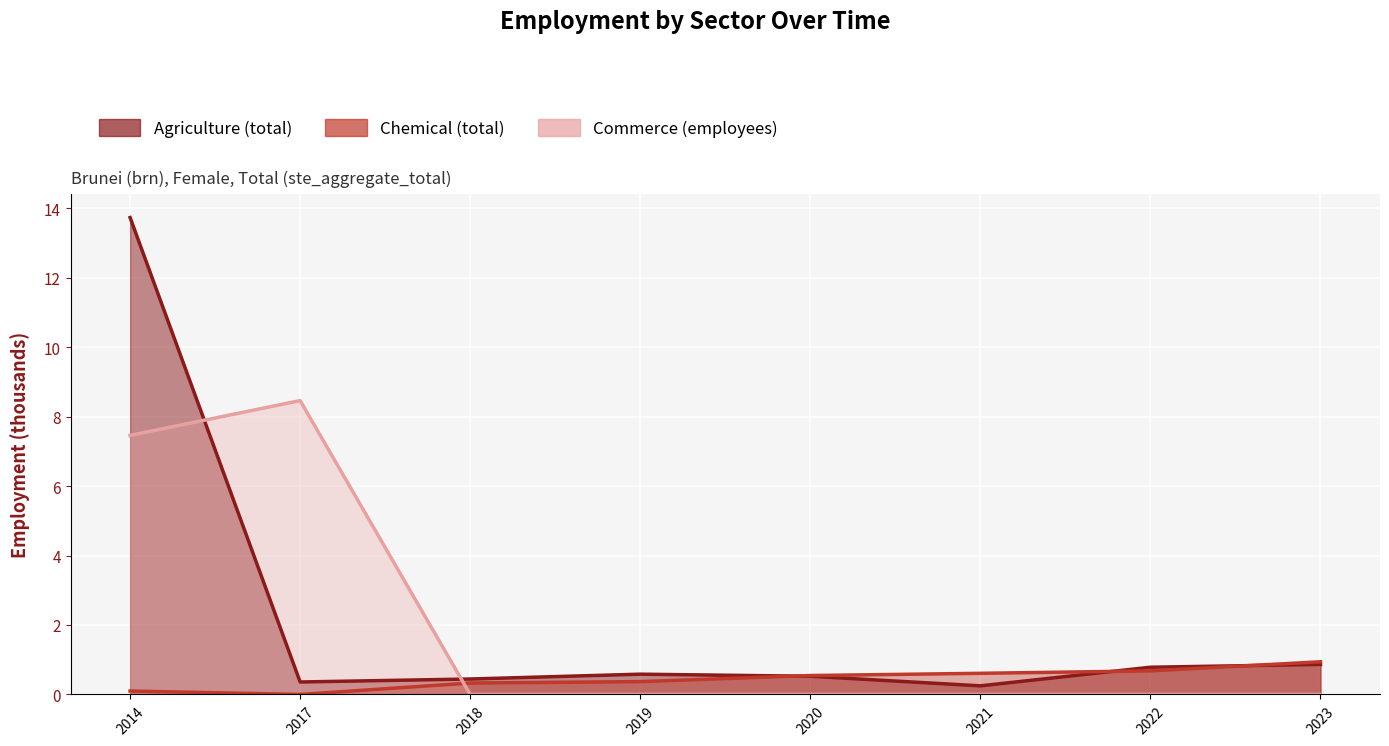

At which label is ind_sector_agriculture closest to 6?

2023